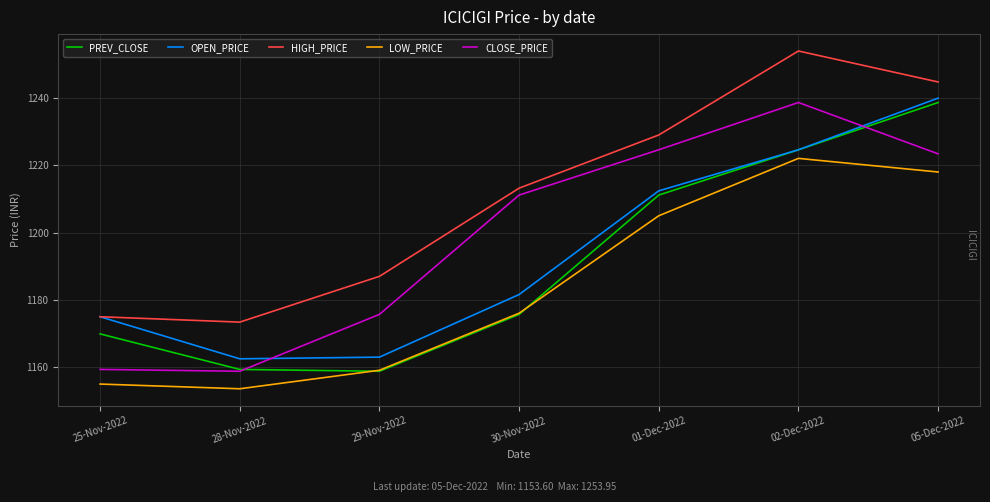

True or false: CLOSE_PRICE has more than 2 interior local peaks.

False